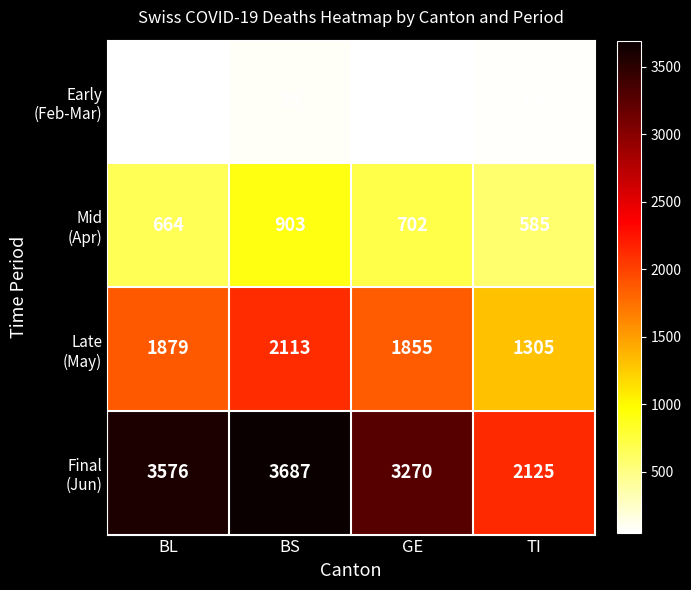

What is the total value across all series at BL?

6166